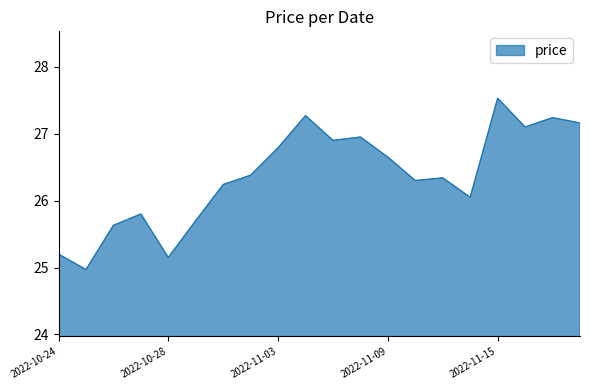

What is the greatest value displayed?

27.5